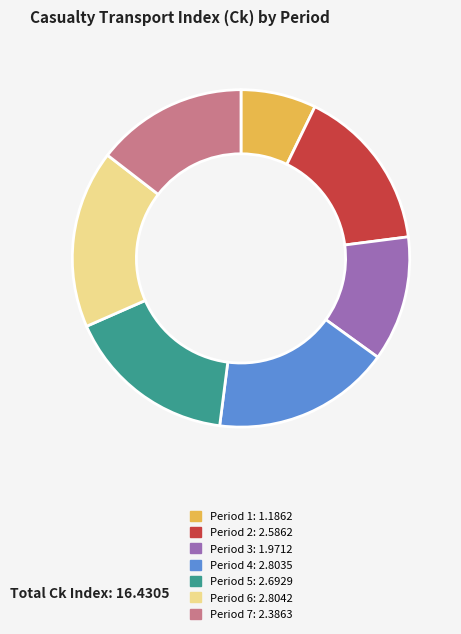

What is the ratio of the value at Period 2: 2.5862 to the value at Period 7: 2.3863?

1.1